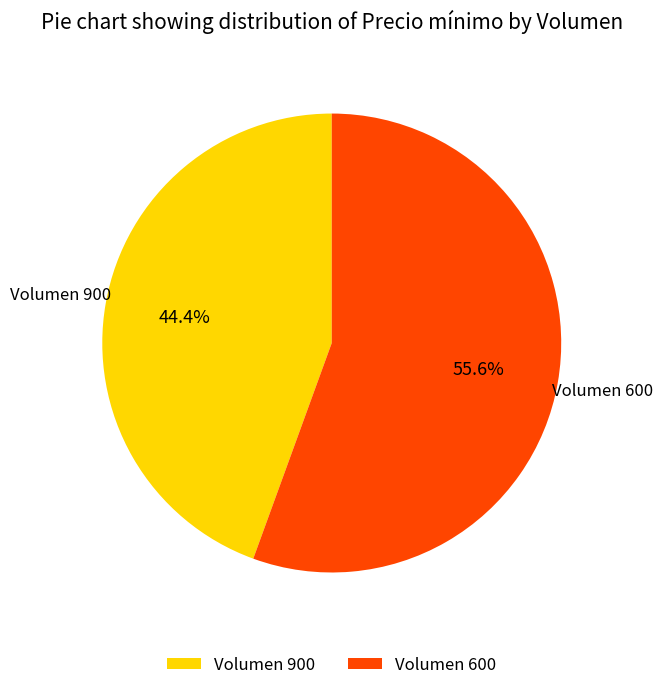

To the nearest percent, what is the difference between the largest and smallest slice percentages?

11%